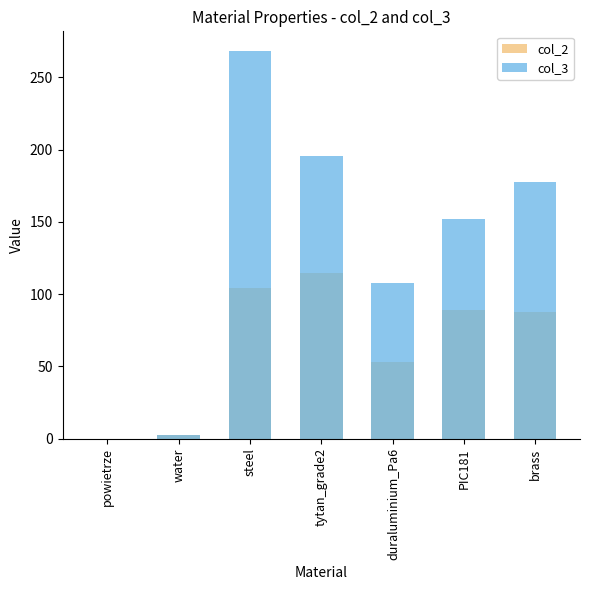

The col_2 series shows 2.2 at water. True or false?

True